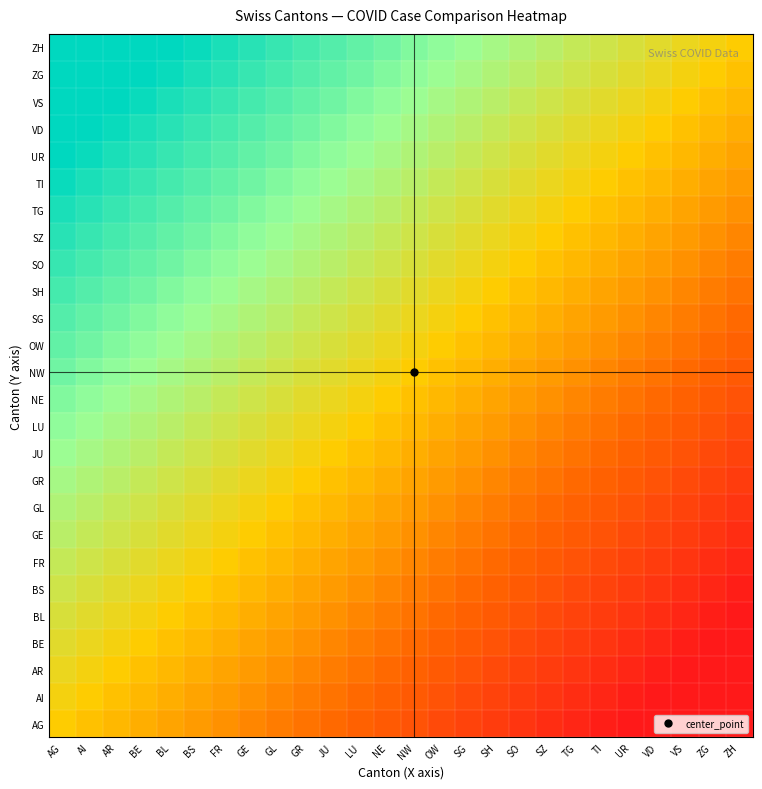

Reading left to right, what are all the values shown in this chart?

AG: AG=0.0	AI=-0.0	AR=-0.1	BE=-0.1	BL=-0.2	BS=-0.2	FR=-0.2	GE=-0.3	GL=-0.3	GR=-0.3	JU=-0.4	LU=-0.4	NE=-0.5	NW=-0.5	OW=-0.5	SG=-0.6	SH=-0.6	SO=-0.7	SZ=-0.7	TG=-0.7	TI=-0.8	UR=-0.8	VD=-0.8	VS=-0.9	ZG=-0.9	ZH=-1.0
AI: AG=0.0	AI=0.0	AR=-0.0	BE=-0.1	BL=-0.1	BS=-0.2	FR=-0.2	GE=-0.2	GL=-0.3	GR=-0.3	JU=-0.3	LU=-0.4	NE=-0.4	NW=-0.5	OW=-0.5	SG=-0.5	SH=-0.6	SO=-0.6	SZ=-0.7	TG=-0.7	TI=-0.7	UR=-0.8	VD=-0.8	VS=-0.8	ZG=-0.9	ZH=-0.9
AR: AG=0.1	AI=0.0	AR=0.0	BE=-0.0	BL=-0.1	BS=-0.1	FR=-0.2	GE=-0.2	GL=-0.2	GR=-0.3	JU=-0.3	LU=-0.3	NE=-0.4	NW=-0.4	OW=-0.5	SG=-0.5	SH=-0.5	SO=-0.6	SZ=-0.6	TG=-0.7	TI=-0.7	UR=-0.7	VD=-0.8	VS=-0.8	ZG=-0.8	ZH=-0.9
BE: AG=0.1	AI=0.1	AR=0.0	BE=0.0	BL=-0.0	BS=-0.1	FR=-0.1	GE=-0.2	GL=-0.2	GR=-0.2	JU=-0.3	LU=-0.3	NE=-0.3	NW=-0.4	OW=-0.4	SG=-0.5	SH=-0.5	SO=-0.5	SZ=-0.6	TG=-0.6	TI=-0.7	UR=-0.7	VD=-0.7	VS=-0.8	ZG=-0.8	ZH=-0.8
BL: AG=0.2	AI=0.1	AR=0.1	BE=0.0	BL=0.0	BS=-0.0	FR=-0.1	GE=-0.1	GL=-0.2	GR=-0.2	JU=-0.2	LU=-0.3	NE=-0.3	NW=-0.3	OW=-0.4	SG=-0.4	SH=-0.5	SO=-0.5	SZ=-0.5	TG=-0.6	TI=-0.6	UR=-0.7	VD=-0.7	VS=-0.7	ZG=-0.8	ZH=-0.8
BS: AG=0.2	AI=0.2	AR=0.1	BE=0.1	BL=0.0	BS=0.0	FR=-0.0	GE=-0.1	GL=-0.1	GR=-0.2	JU=-0.2	LU=-0.2	NE=-0.3	NW=-0.3	OW=-0.3	SG=-0.4	SH=-0.4	SO=-0.5	SZ=-0.5	TG=-0.5	TI=-0.6	UR=-0.6	VD=-0.7	VS=-0.7	ZG=-0.7	ZH=-0.8
FR: AG=0.2	AI=0.2	AR=0.2	BE=0.1	BL=0.1	BS=0.0	FR=0.0	GE=-0.0	GL=-0.1	GR=-0.1	JU=-0.2	LU=-0.2	NE=-0.2	NW=-0.3	OW=-0.3	SG=-0.3	SH=-0.4	SO=-0.4	SZ=-0.5	TG=-0.5	TI=-0.5	UR=-0.6	VD=-0.6	VS=-0.7	ZG=-0.7	ZH=-0.7
GE: AG=0.3	AI=0.2	AR=0.2	BE=0.2	BL=0.1	BS=0.1	FR=0.0	GE=0.0	GL=-0.0	GR=-0.1	JU=-0.1	LU=-0.2	NE=-0.2	NW=-0.2	OW=-0.3	SG=-0.3	SH=-0.3	SO=-0.4	SZ=-0.4	TG=-0.5	TI=-0.5	UR=-0.5	VD=-0.6	VS=-0.6	ZG=-0.7	ZH=-0.7
GL: AG=0.3	AI=0.3	AR=0.2	BE=0.2	BL=0.2	BS=0.1	FR=0.1	GE=0.0	GL=0.0	GR=-0.0	JU=-0.1	LU=-0.1	NE=-0.2	NW=-0.2	OW=-0.2	SG=-0.3	SH=-0.3	SO=-0.3	SZ=-0.4	TG=-0.4	TI=-0.5	UR=-0.5	VD=-0.5	VS=-0.6	ZG=-0.6	ZH=-0.7
GR: AG=0.3	AI=0.3	AR=0.3	BE=0.2	BL=0.2	BS=0.2	FR=0.1	GE=0.1	GL=0.0	GR=0.0	JU=-0.0	LU=-0.1	NE=-0.1	NW=-0.2	OW=-0.2	SG=-0.2	SH=-0.3	SO=-0.3	SZ=-0.3	TG=-0.4	TI=-0.4	UR=-0.5	VD=-0.5	VS=-0.5	ZG=-0.6	ZH=-0.6
JU: AG=0.4	AI=0.3	AR=0.3	BE=0.3	BL=0.2	BS=0.2	FR=0.2	GE=0.1	GL=0.1	GR=0.0	JU=0.0	LU=-0.0	NE=-0.1	NW=-0.1	OW=-0.2	SG=-0.2	SH=-0.2	SO=-0.3	SZ=-0.3	TG=-0.3	TI=-0.4	UR=-0.4	VD=-0.5	VS=-0.5	ZG=-0.5	ZH=-0.6
LU: AG=0.4	AI=0.4	AR=0.3	BE=0.3	BL=0.3	BS=0.2	FR=0.2	GE=0.2	GL=0.1	GR=0.1	JU=0.0	LU=0.0	NE=-0.0	NW=-0.1	OW=-0.1	SG=-0.2	SH=-0.2	SO=-0.2	SZ=-0.3	TG=-0.3	TI=-0.3	UR=-0.4	VD=-0.4	VS=-0.5	ZG=-0.5	ZH=-0.5
NE: AG=0.5	AI=0.4	AR=0.4	BE=0.3	BL=0.3	BS=0.3	FR=0.2	GE=0.2	GL=0.2	GR=0.1	JU=0.1	LU=0.0	NE=0.0	NW=-0.0	OW=-0.1	SG=-0.1	SH=-0.2	SO=-0.2	SZ=-0.2	TG=-0.3	TI=-0.3	UR=-0.3	VD=-0.4	VS=-0.4	ZG=-0.5	ZH=-0.5
NW: AG=0.5	AI=0.5	AR=0.4	BE=0.4	BL=0.3	BS=0.3	FR=0.3	GE=0.2	GL=0.2	GR=0.2	JU=0.1	LU=0.1	NE=0.0	NW=0.0	OW=-0.0	SG=-0.1	SH=-0.1	SO=-0.2	SZ=-0.2	TG=-0.2	TI=-0.3	UR=-0.3	VD=-0.3	VS=-0.4	ZG=-0.4	ZH=-0.5
OW: AG=0.5	AI=0.5	AR=0.5	BE=0.4	BL=0.4	BS=0.3	FR=0.3	GE=0.3	GL=0.2	GR=0.2	JU=0.2	LU=0.1	NE=0.1	NW=0.0	OW=0.0	SG=-0.0	SH=-0.1	SO=-0.1	SZ=-0.2	TG=-0.2	TI=-0.2	UR=-0.3	VD=-0.3	VS=-0.3	ZG=-0.4	ZH=-0.4
SG: AG=0.6	AI=0.5	AR=0.5	BE=0.5	BL=0.4	BS=0.4	FR=0.3	GE=0.3	GL=0.3	GR=0.2	JU=0.2	LU=0.2	NE=0.1	NW=0.1	OW=0.0	SG=0.0	SH=-0.0	SO=-0.1	SZ=-0.1	TG=-0.2	TI=-0.2	UR=-0.2	VD=-0.3	VS=-0.3	ZG=-0.3	ZH=-0.4
SH: AG=0.6	AI=0.6	AR=0.5	BE=0.5	BL=0.5	BS=0.4	FR=0.4	GE=0.3	GL=0.3	GR=0.3	JU=0.2	LU=0.2	NE=0.2	NW=0.1	OW=0.1	SG=0.0	SH=0.0	SO=-0.0	SZ=-0.1	TG=-0.1	TI=-0.2	UR=-0.2	VD=-0.2	VS=-0.3	ZG=-0.3	ZH=-0.3
SO: AG=0.7	AI=0.6	AR=0.6	BE=0.5	BL=0.5	BS=0.5	FR=0.4	GE=0.4	GL=0.3	GR=0.3	JU=0.3	LU=0.2	NE=0.2	NW=0.2	OW=0.1	SG=0.1	SH=0.0	SO=0.0	SZ=-0.0	TG=-0.1	TI=-0.1	UR=-0.2	VD=-0.2	VS=-0.2	ZG=-0.3	ZH=-0.3
SZ: AG=0.7	AI=0.7	AR=0.6	BE=0.6	BL=0.5	BS=0.5	FR=0.5	GE=0.4	GL=0.4	GR=0.3	JU=0.3	LU=0.3	NE=0.2	NW=0.2	OW=0.2	SG=0.1	SH=0.1	SO=0.0	SZ=0.0	TG=-0.0	TI=-0.1	UR=-0.1	VD=-0.2	VS=-0.2	ZG=-0.2	ZH=-0.3
TG: AG=0.7	AI=0.7	AR=0.7	BE=0.6	BL=0.6	BS=0.5	FR=0.5	GE=0.5	GL=0.4	GR=0.4	JU=0.3	LU=0.3	NE=0.3	NW=0.2	OW=0.2	SG=0.2	SH=0.1	SO=0.1	SZ=0.0	TG=0.0	TI=-0.0	UR=-0.1	VD=-0.1	VS=-0.2	ZG=-0.2	ZH=-0.2
TI: AG=0.8	AI=0.7	AR=0.7	BE=0.7	BL=0.6	BS=0.6	FR=0.5	GE=0.5	GL=0.5	GR=0.4	JU=0.4	LU=0.3	NE=0.3	NW=0.3	OW=0.2	SG=0.2	SH=0.2	SO=0.1	SZ=0.1	TG=0.0	TI=0.0	UR=-0.0	VD=-0.1	VS=-0.1	ZG=-0.2	ZH=-0.2
UR: AG=0.8	AI=0.8	AR=0.7	BE=0.7	BL=0.7	BS=0.6	FR=0.6	GE=0.5	GL=0.5	GR=0.5	JU=0.4	LU=0.4	NE=0.3	NW=0.3	OW=0.3	SG=0.2	SH=0.2	SO=0.2	SZ=0.1	TG=0.1	TI=0.0	UR=0.0	VD=-0.0	VS=-0.1	ZG=-0.1	ZH=-0.2
VD: AG=0.8	AI=0.8	AR=0.8	BE=0.7	BL=0.7	BS=0.7	FR=0.6	GE=0.6	GL=0.5	GR=0.5	JU=0.5	LU=0.4	NE=0.4	NW=0.3	OW=0.3	SG=0.3	SH=0.2	SO=0.2	SZ=0.2	TG=0.1	TI=0.1	UR=0.0	VD=0.0	VS=-0.0	ZG=-0.1	ZH=-0.1
VS: AG=0.9	AI=0.8	AR=0.8	BE=0.8	BL=0.7	BS=0.7	FR=0.7	GE=0.6	GL=0.6	GR=0.5	JU=0.5	LU=0.5	NE=0.4	NW=0.4	OW=0.3	SG=0.3	SH=0.3	SO=0.2	SZ=0.2	TG=0.2	TI=0.1	UR=0.1	VD=0.0	VS=0.0	ZG=-0.0	ZH=-0.1
ZG: AG=0.9	AI=0.9	AR=0.8	BE=0.8	BL=0.8	BS=0.7	FR=0.7	GE=0.7	GL=0.6	GR=0.6	JU=0.5	LU=0.5	NE=0.5	NW=0.4	OW=0.4	SG=0.3	SH=0.3	SO=0.3	SZ=0.2	TG=0.2	TI=0.2	UR=0.1	VD=0.1	VS=0.0	ZG=0.0	ZH=-0.0
ZH: AG=1.0	AI=0.9	AR=0.9	BE=0.8	BL=0.8	BS=0.8	FR=0.7	GE=0.7	GL=0.7	GR=0.6	JU=0.6	LU=0.5	NE=0.5	NW=0.5	OW=0.4	SG=0.4	SH=0.3	SO=0.3	SZ=0.3	TG=0.2	TI=0.2	UR=0.2	VD=0.1	VS=0.1	ZG=0.0	ZH=0.0